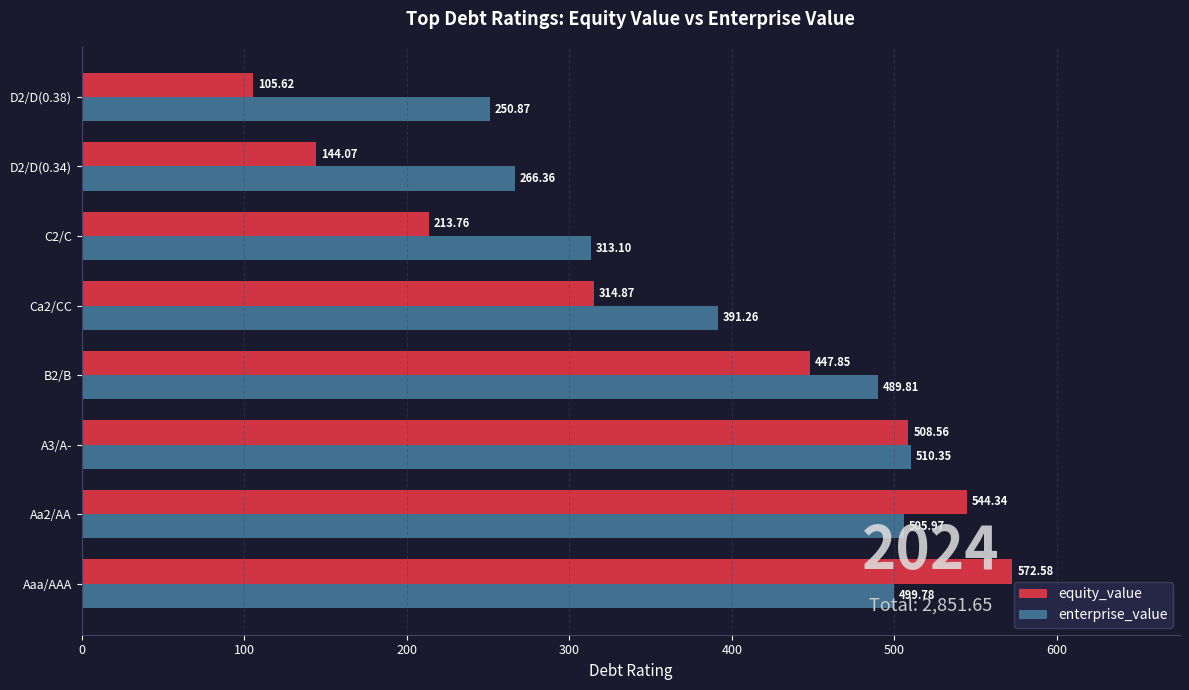

Which series has the largest range (max minus min)?

equity_value